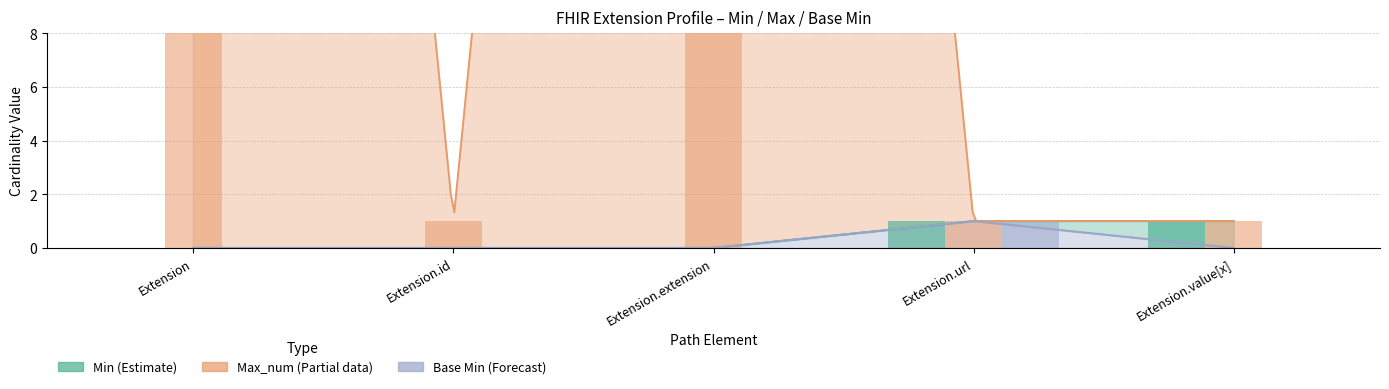

Which series changed the most between Extension.id and Extension.value[x]?

Min